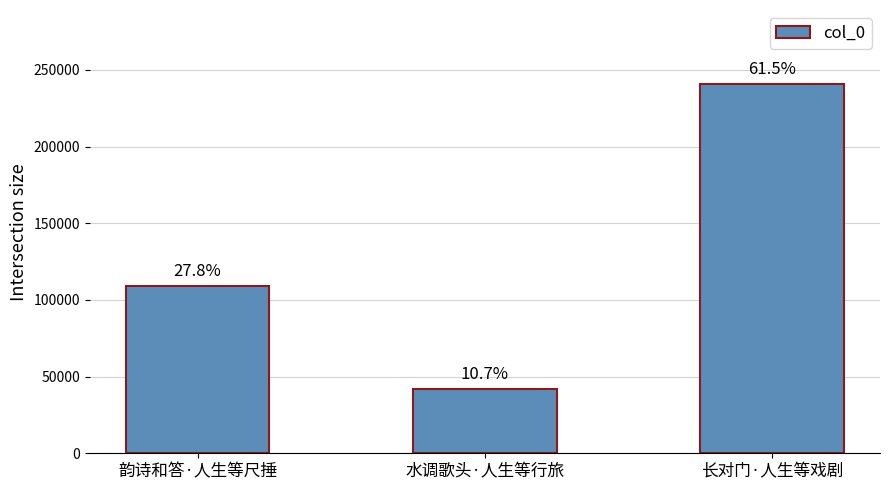

What is the change in value from 韵诗和答·人生等尺捶 to 长对门·人生等戏剧?

+132108